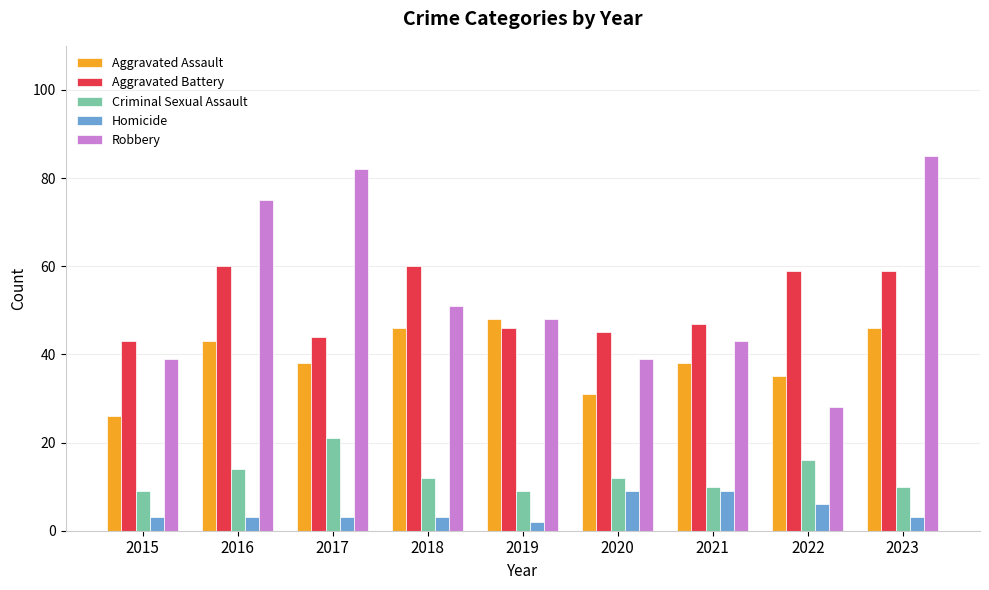

What is the total value across all series at 2021?

147